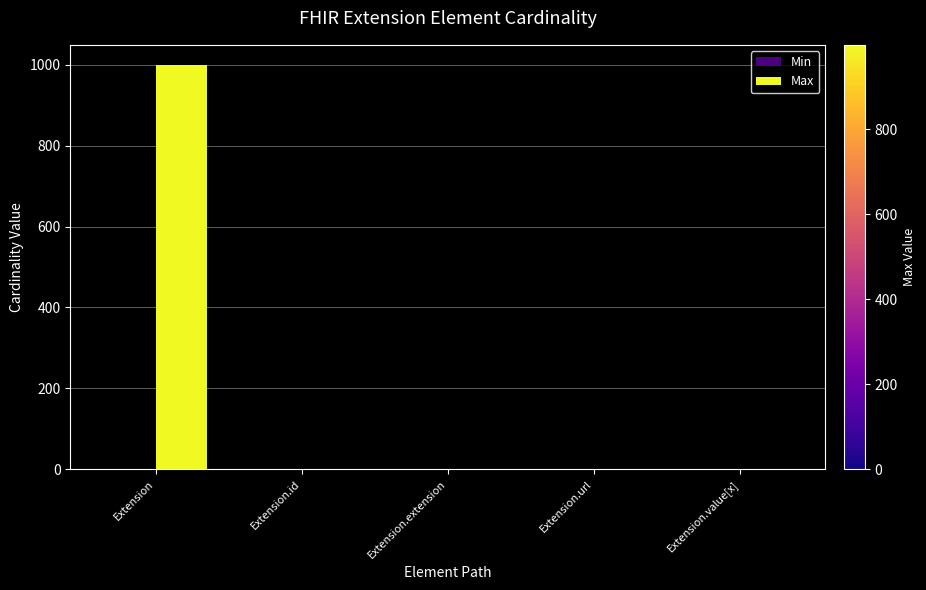

What is the total value across all series at Extension.url?

2